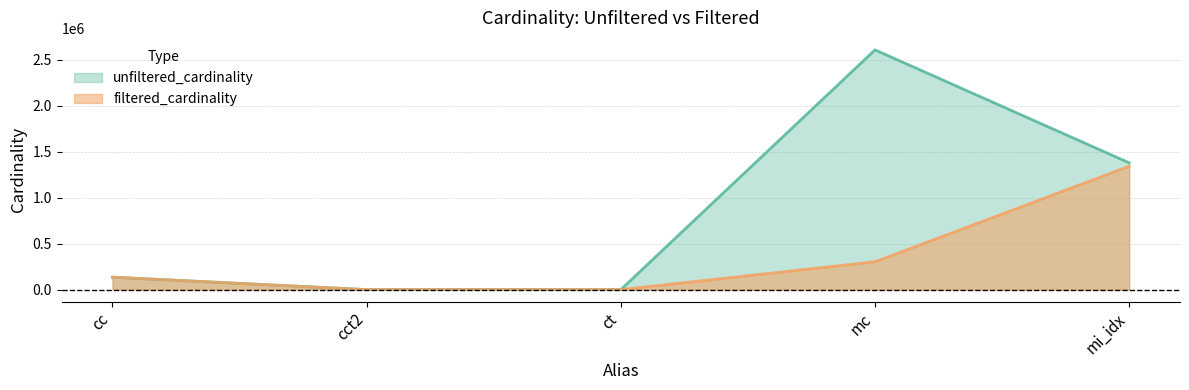

How many lines are shown in the chart?

2